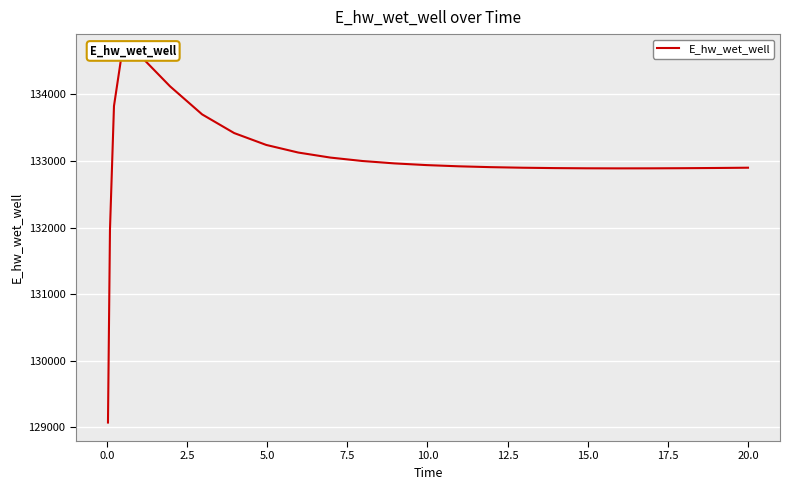

What is the value of the 5th point from the left?

134615.7